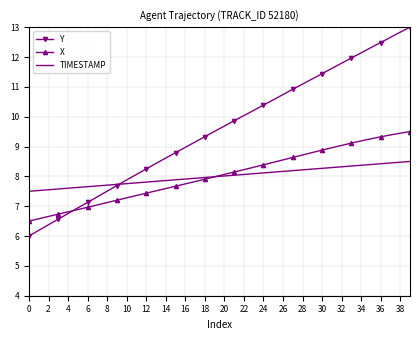

What is the greatest value displayed?

13.0